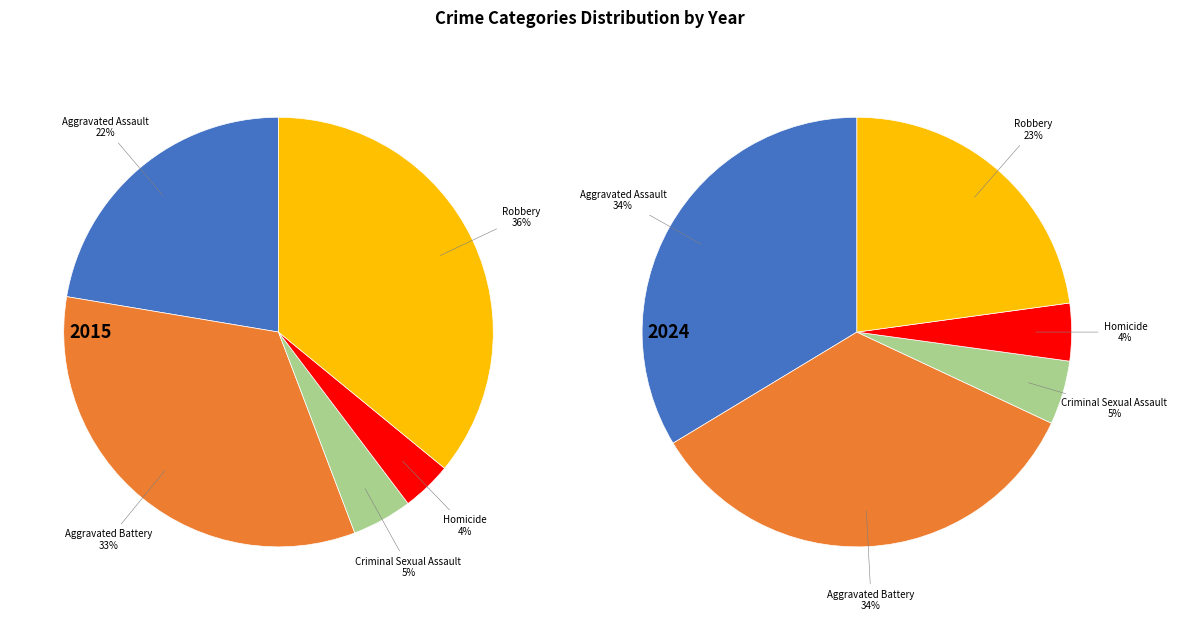

Rank the categories by value from lowest to highest.

Homicide, Criminal Sexual Assault, Robbery, Aggravated Assault, Aggravated Battery